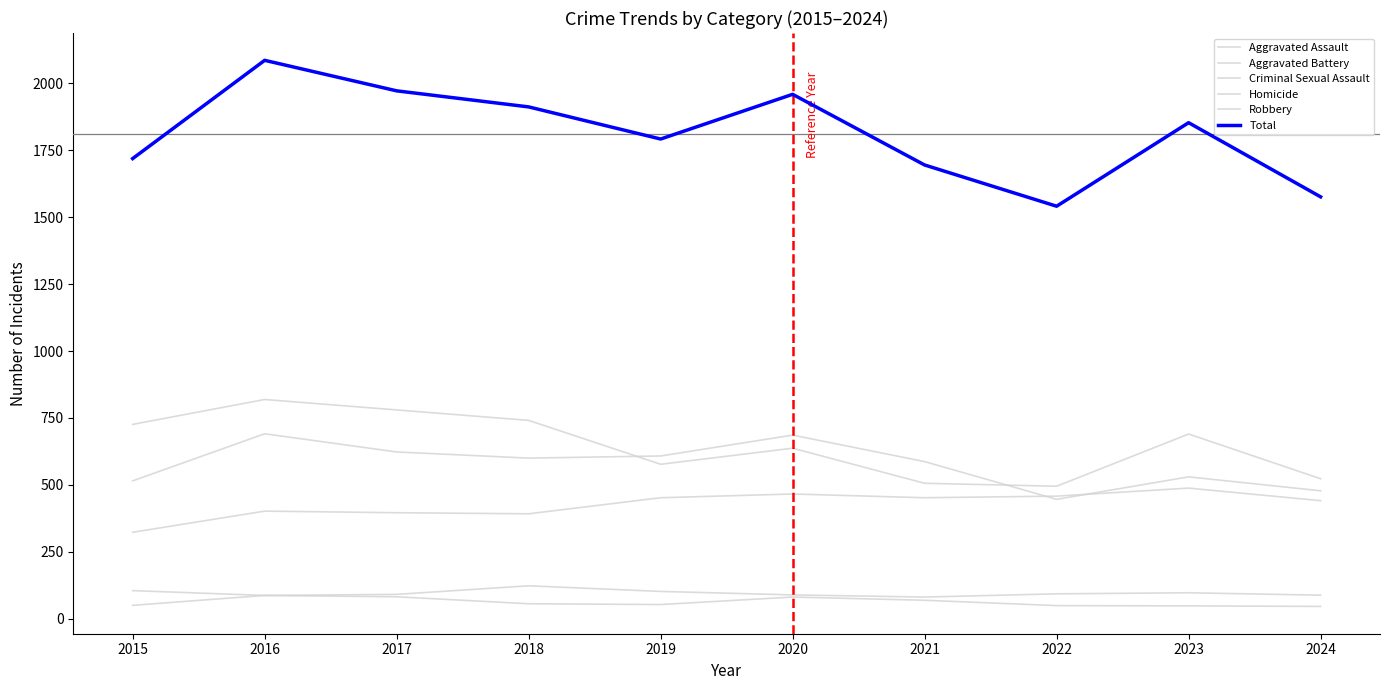

Is it true that Homicide equals 82 at 2017?

True